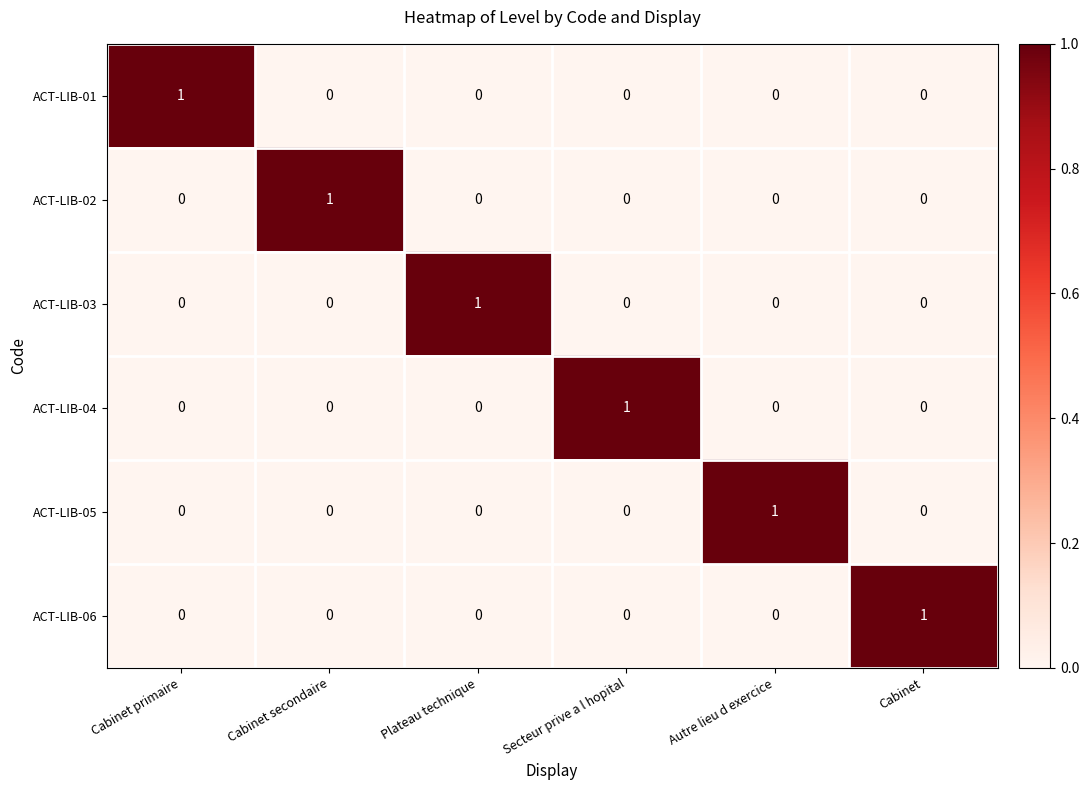

Is it true that ACT-LIB-01 equals 0 at Cabinet secondaire?

True